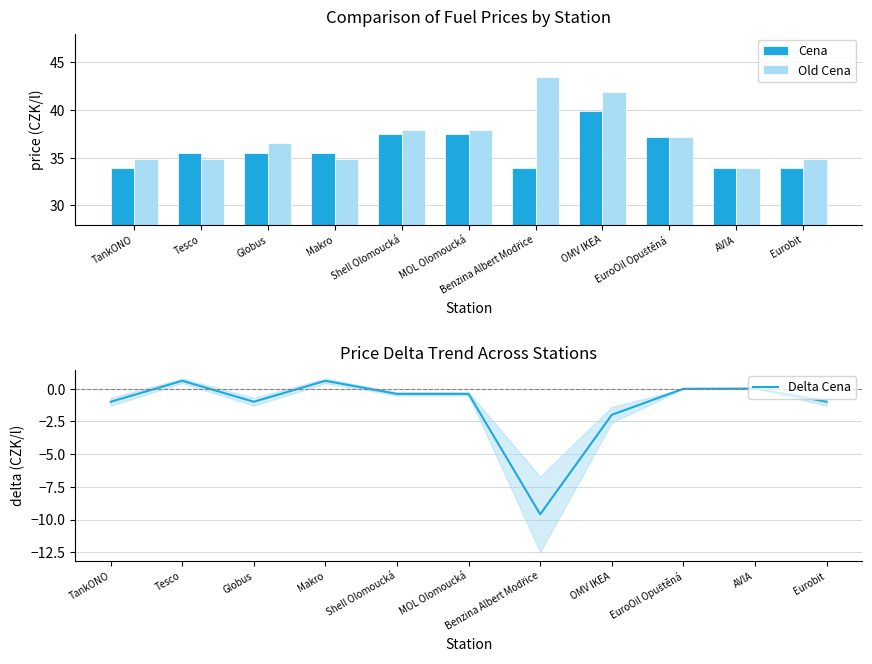

At how many categories does at least one series exceed 31?

11